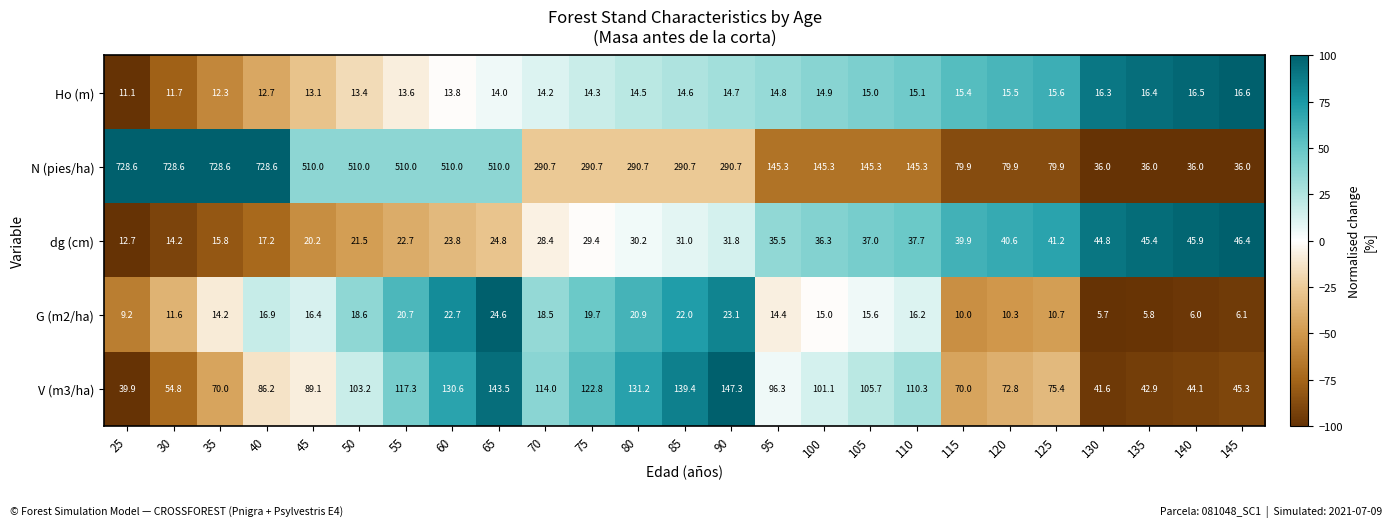

What is the average value of the N (pies/ha) series?

315.3